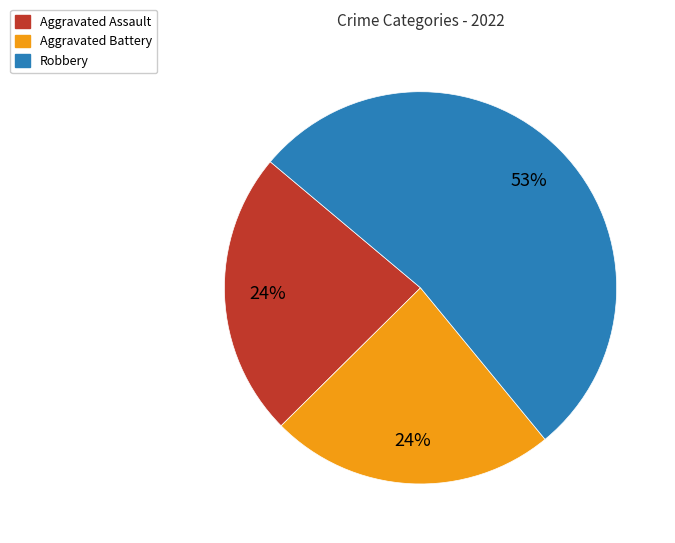

To the nearest percent, what is the difference between the largest and smallest slice percentages?

29%